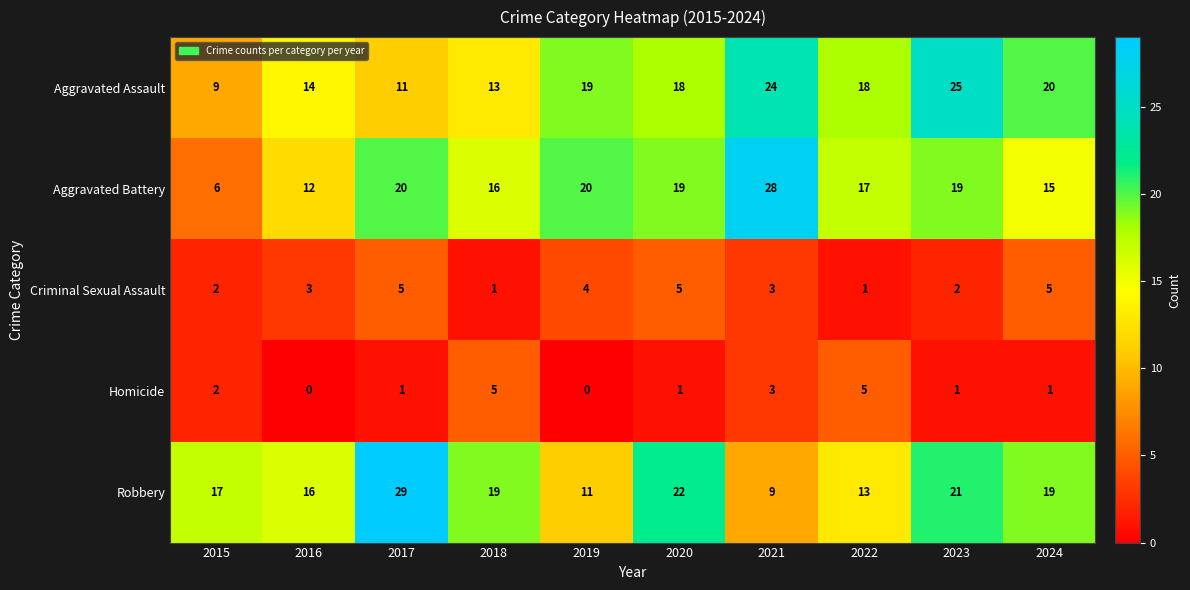

What is the difference between the maximum and minimum values in the Robbery series?

20